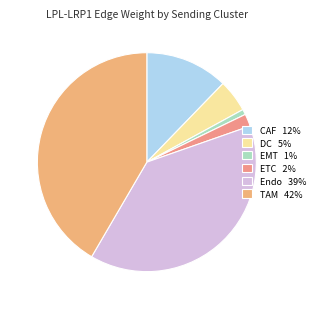

Which category has the biggest portion of the pie?

TAM 42%